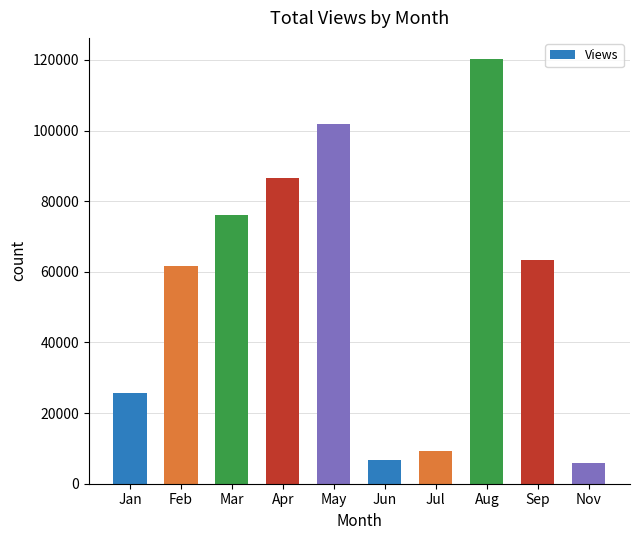

Where does the data first go above 63467?

Mar